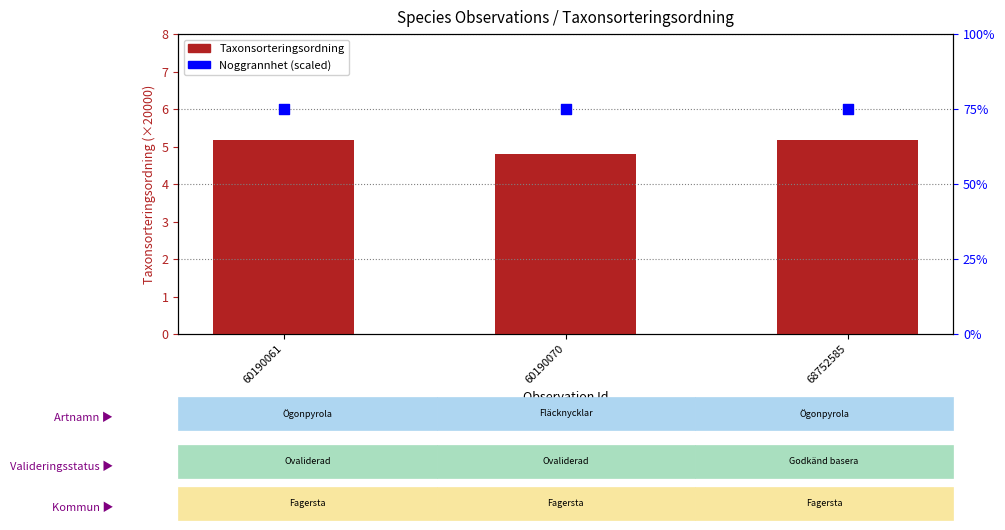

Which series contains the lowest Y value?

Taxonsorteringsordning